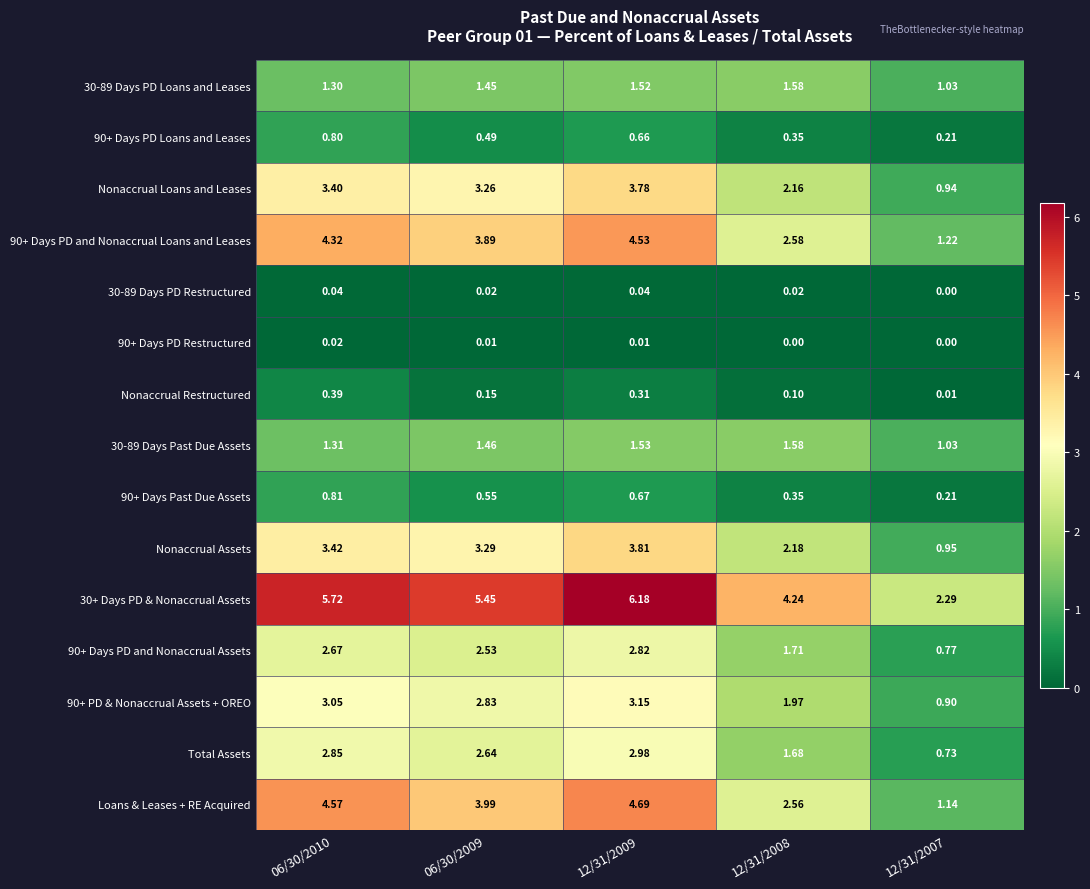

Which series changed the most between 06/30/2009 and 12/31/2008?

Loans & Leases + RE Acquired